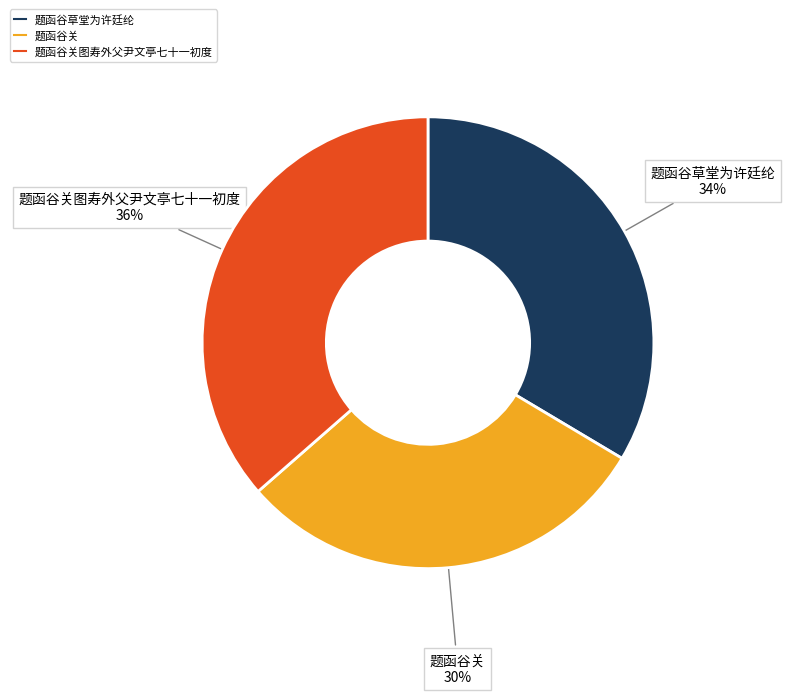

How many slices are in this pie chart?

3